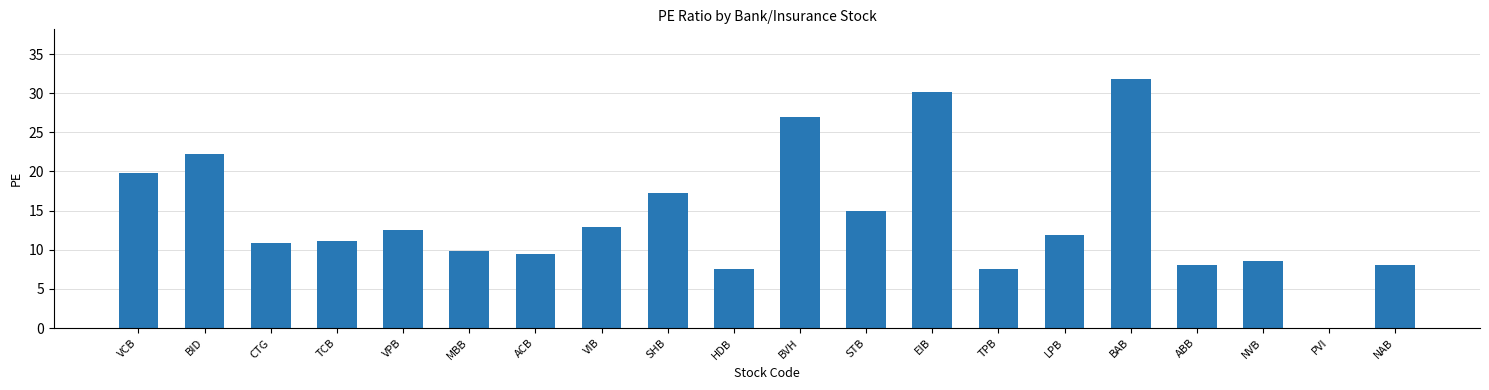

Count the number of data series in this chart.

1